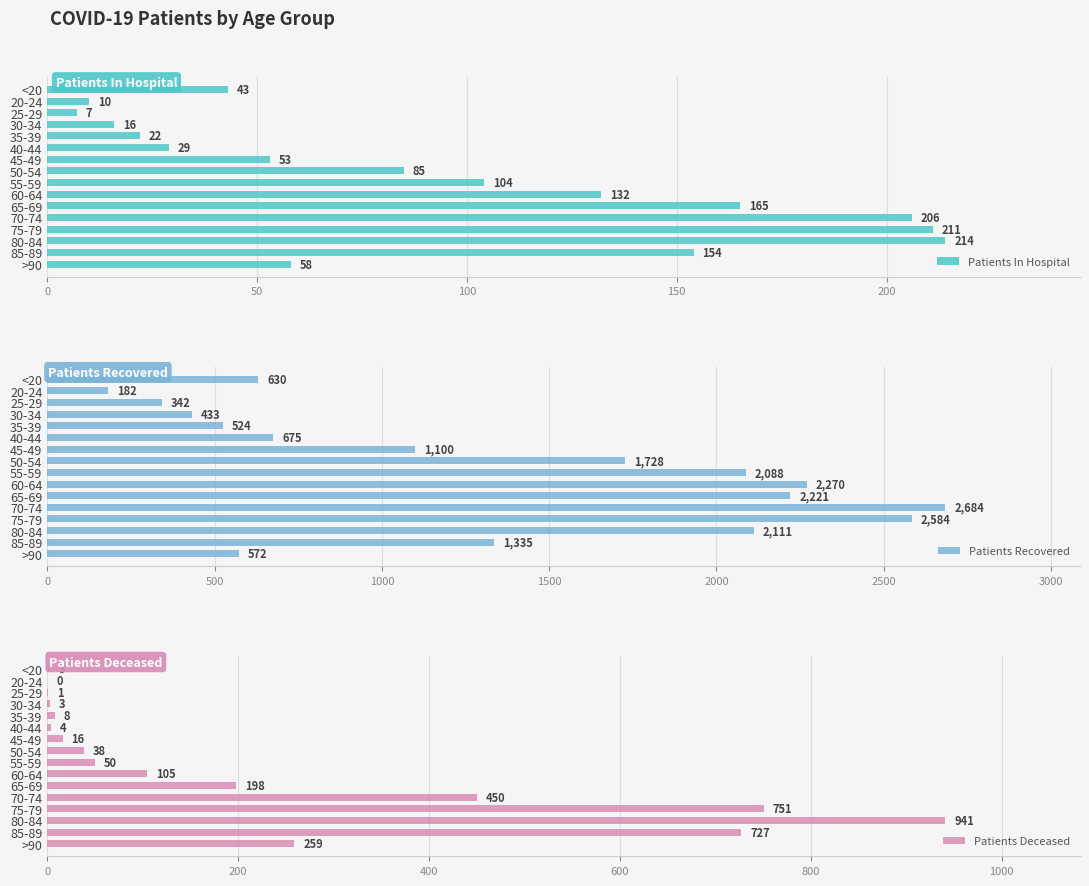

How many series are shown in this chart?

3